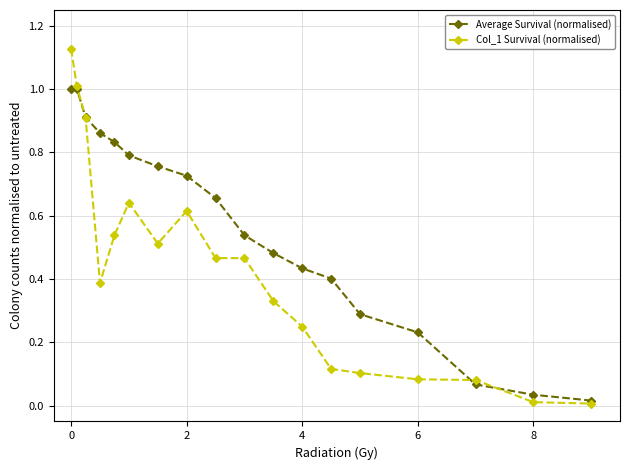

Which series has the largest total across all categories?

Average Survival (normalised)